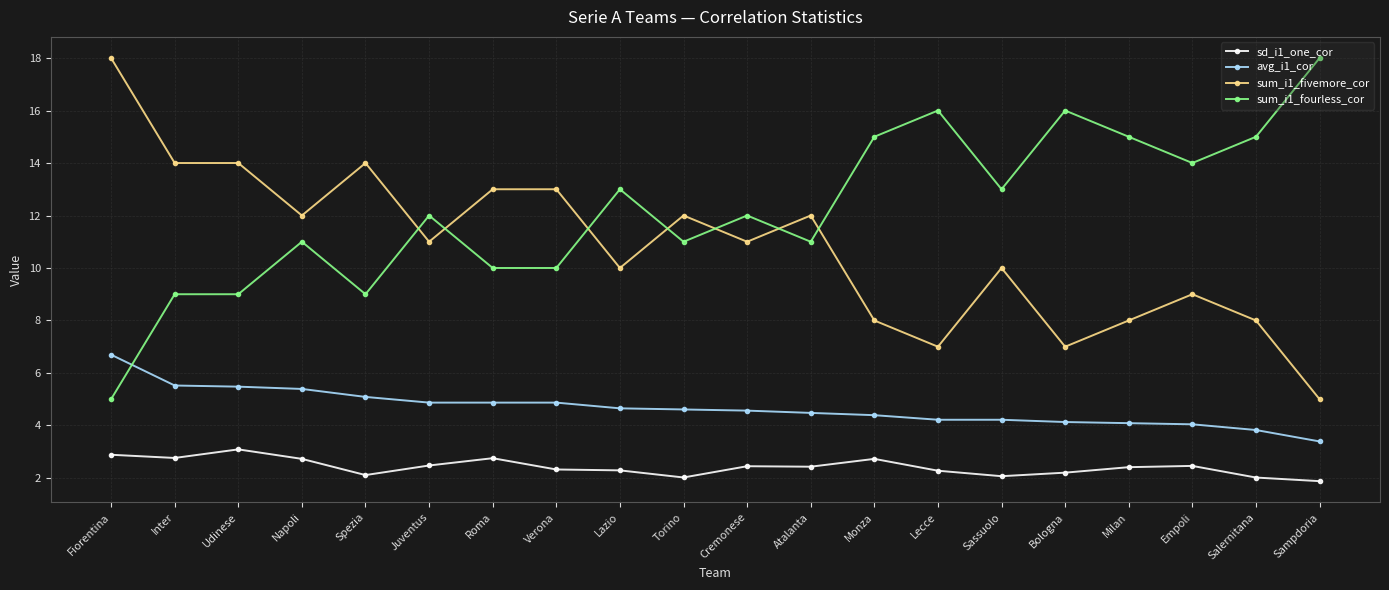

True or false: sum_i1_fivemore_cor has more than 0 interior local peaks.

True